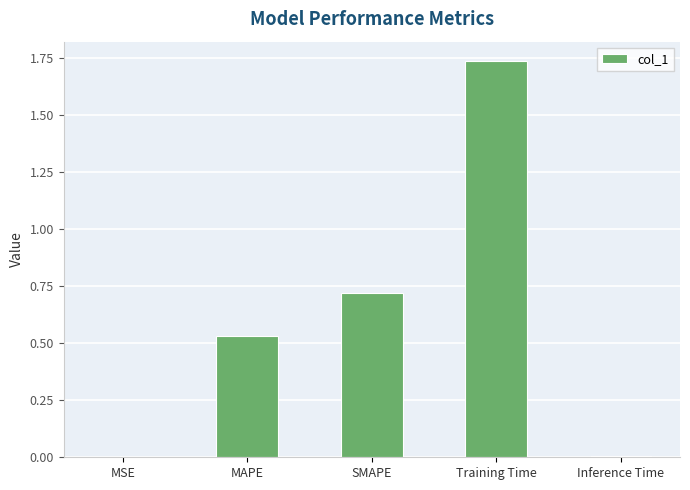

Is it true that the value at SMAPE is 1.1?

False